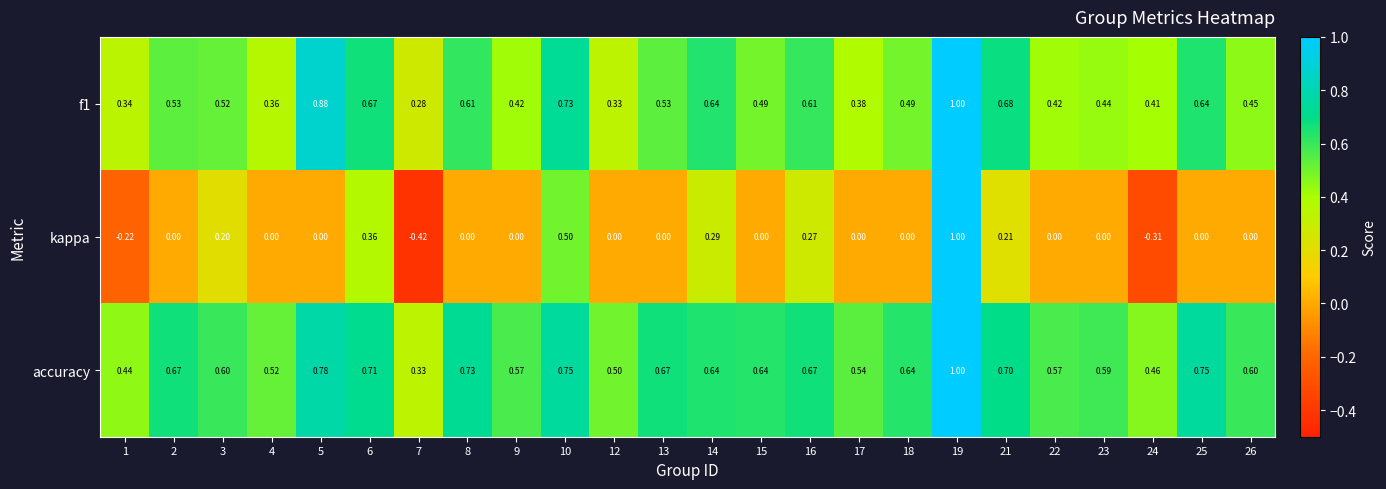

Which series has the largest range (max minus min)?

kappa